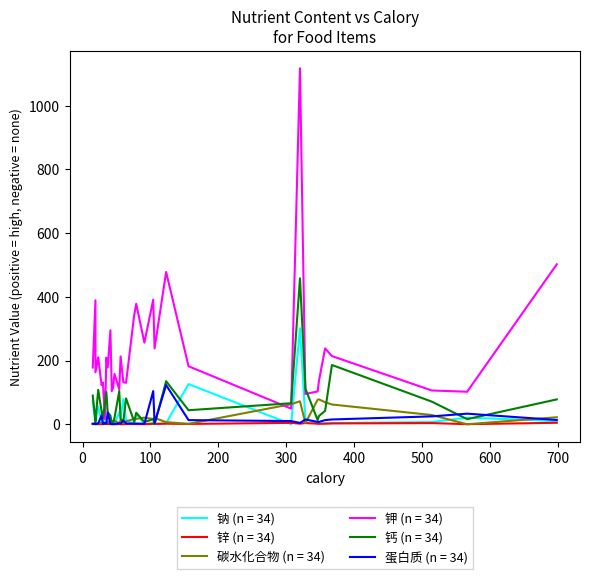

In 蛋白质, how many points are lower than both neighbors (excluding endpoints)?

10